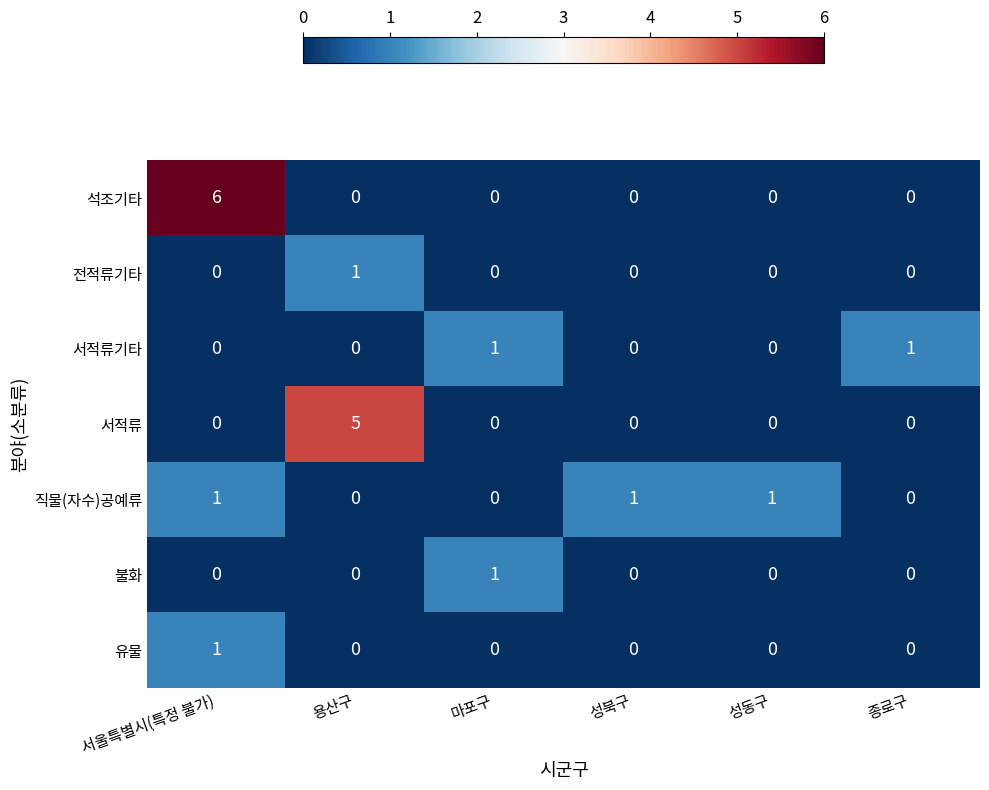

At which category does the chart reach its peak across all series?

서울특별시(특정 불가)